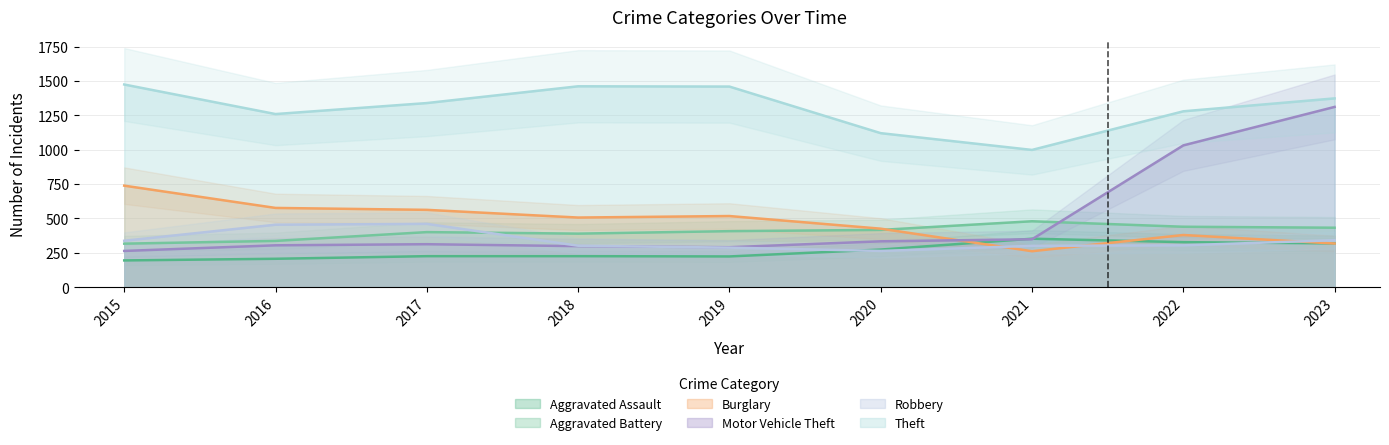

Which series has the widest spread of values?

Motor Vehicle Theft